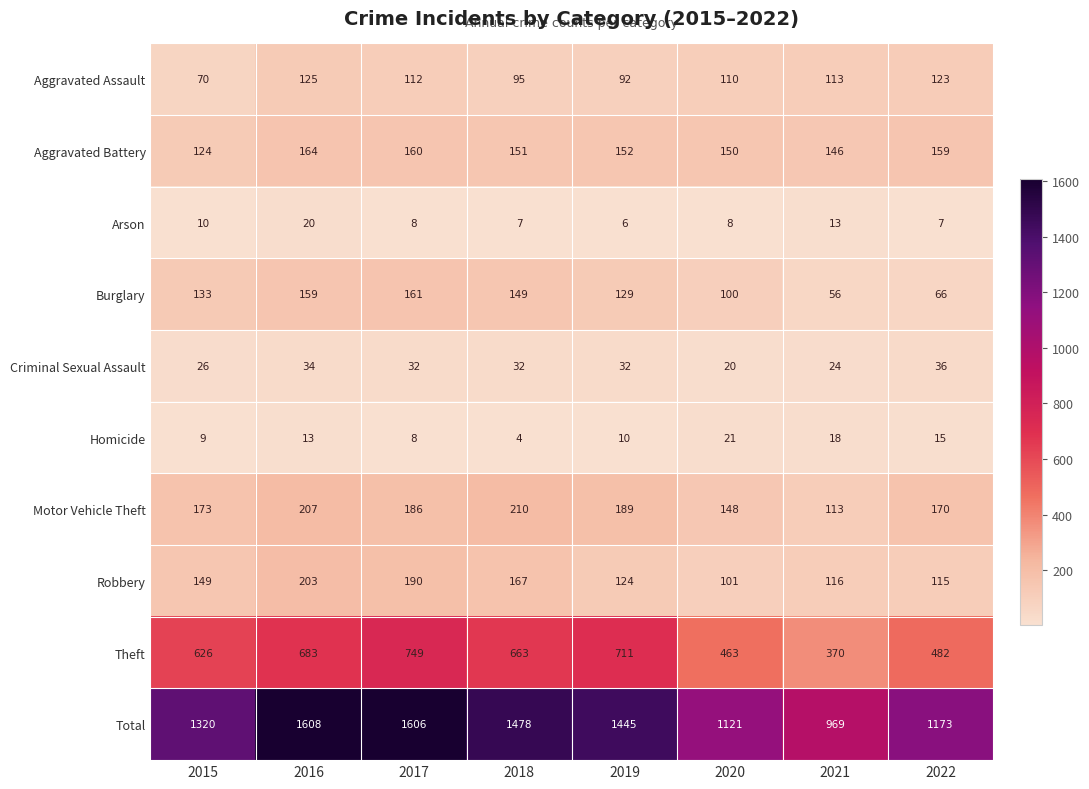

At how many categories does at least one series exceed 1222?

5